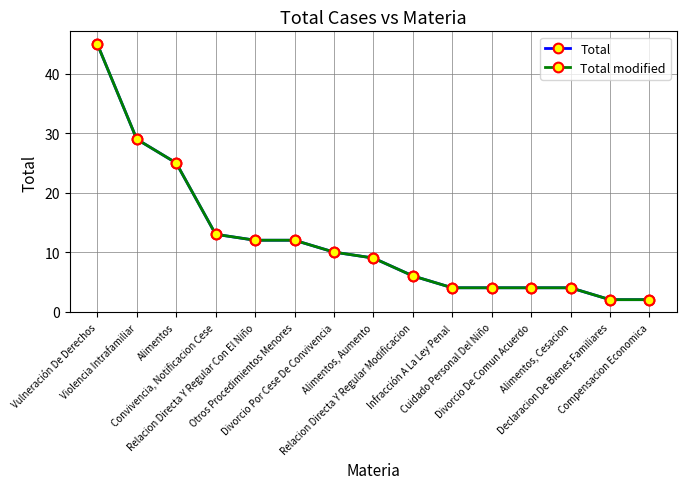

At which category does the chart reach its peak across all series?

Vulneración De Derechos